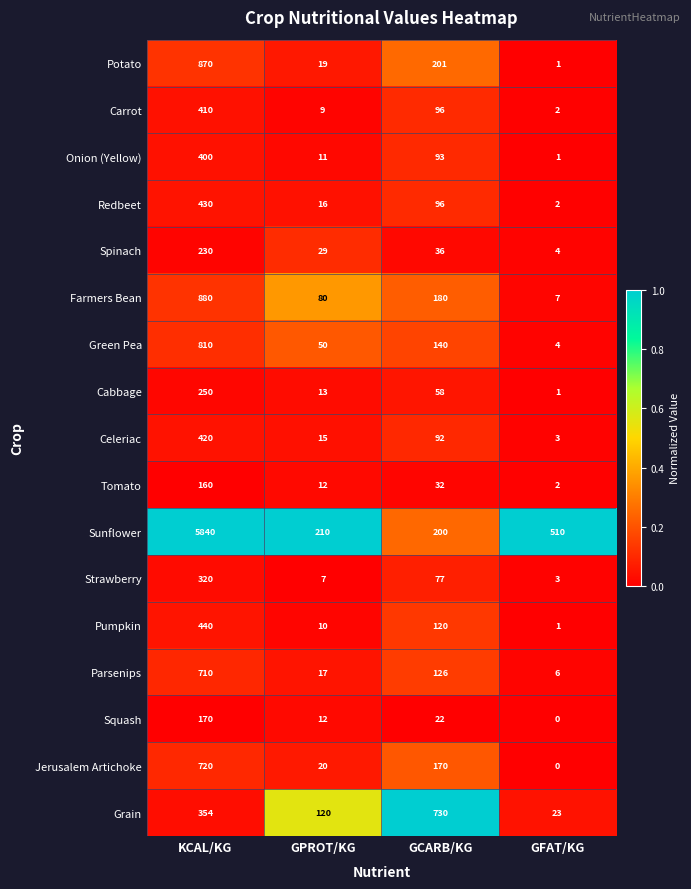

What is the difference between the maximum and minimum values in the Pumpkin series?

439